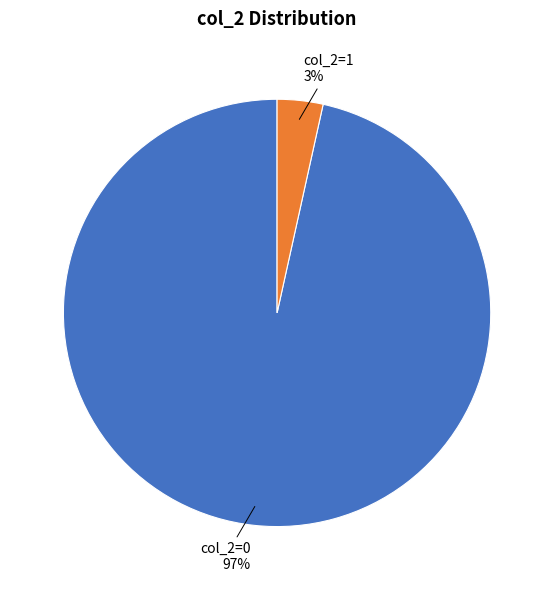

Is there any slice that represents more than half of the pie?

Yes